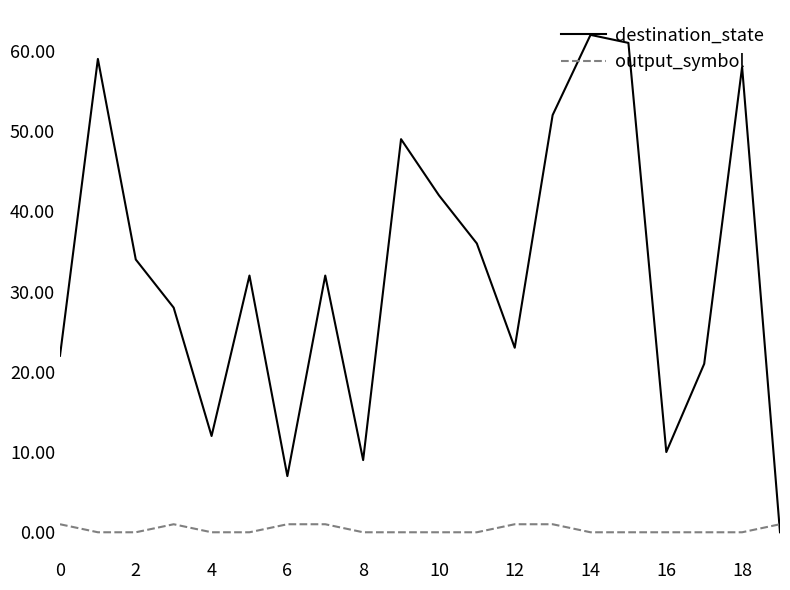

Which series has the largest range (max minus min)?

destination_state